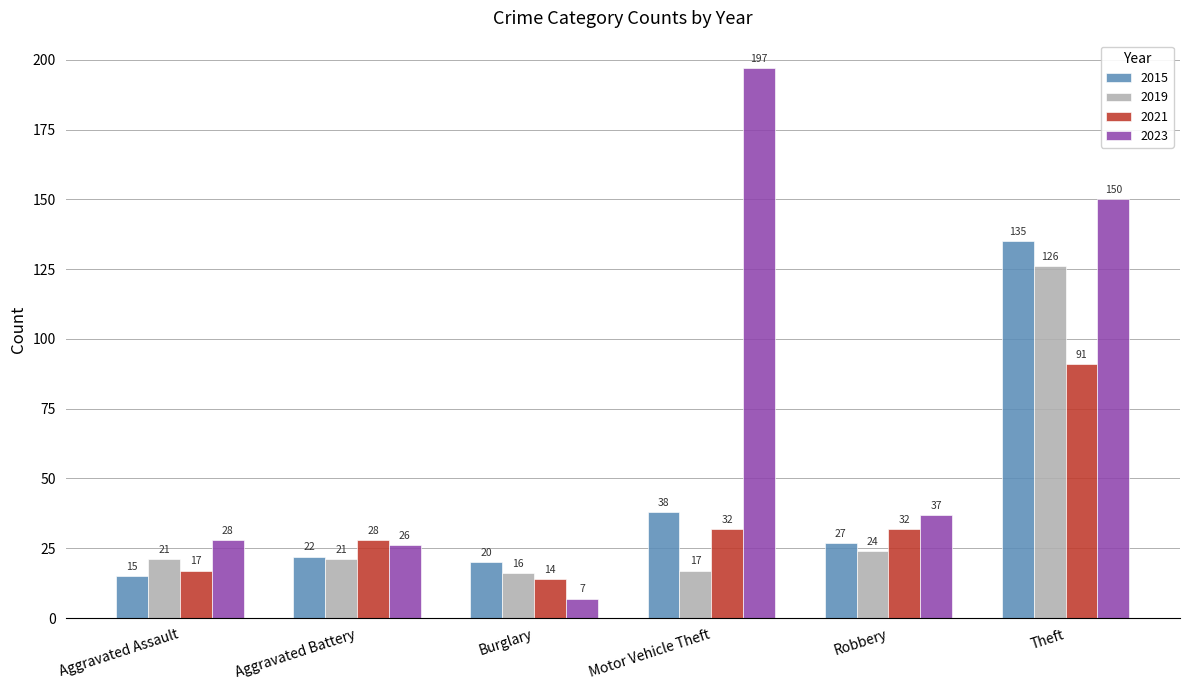

Which series has the largest range (max minus min)?

2023